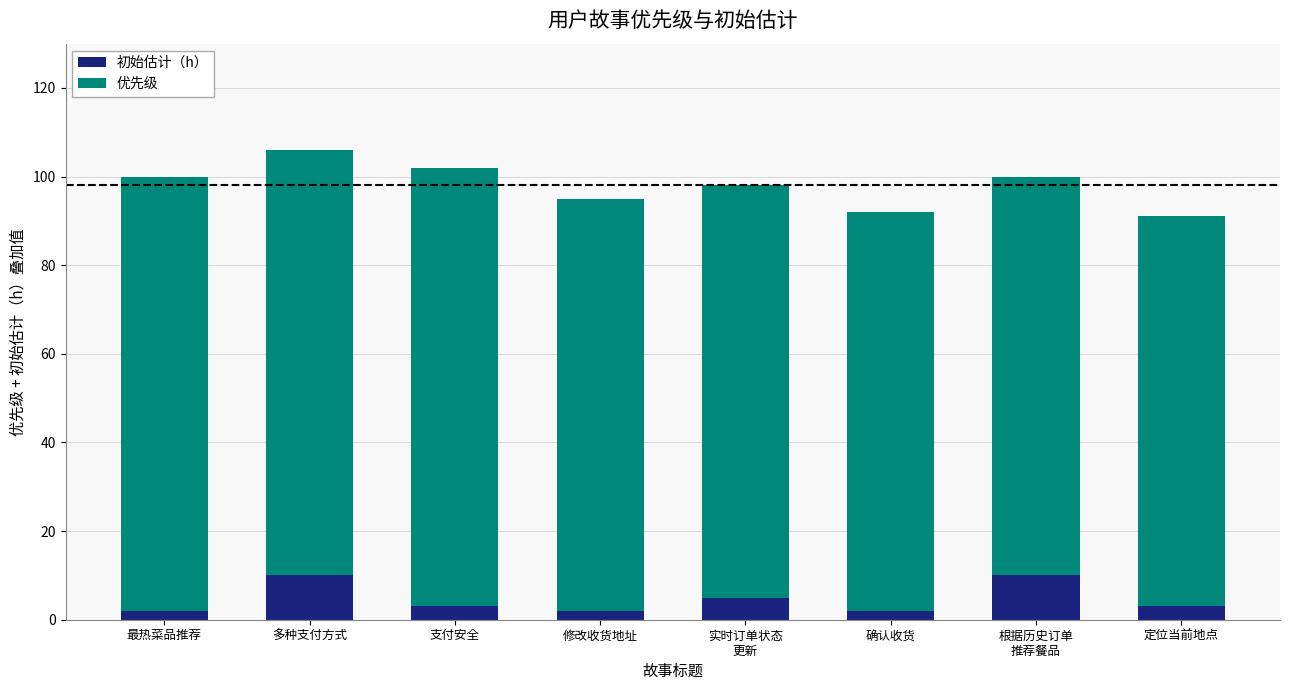

True or false: 初始估计（h） has a value of 3 at 多种支付方式.

False